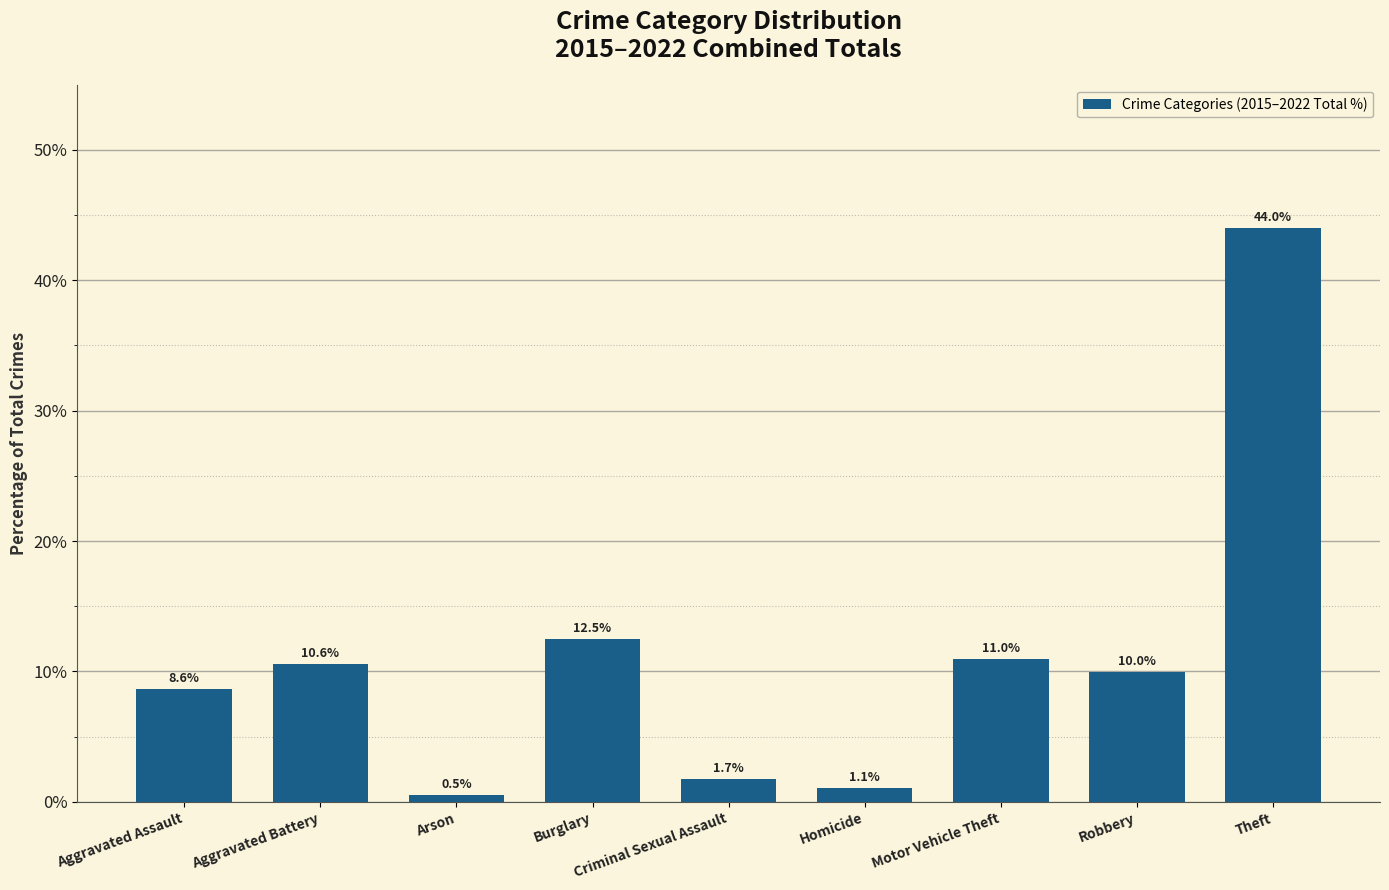

Reading left to right, list all the values displayed in this chart.

Aggravated Assault=8.6	Aggravated Battery=10.6	Arson=0.5	Burglary=12.5	Criminal Sexual Assault=1.7	Homicide=1.1	Motor Vehicle Theft=11.0	Robbery=10.0	Theft=44.0